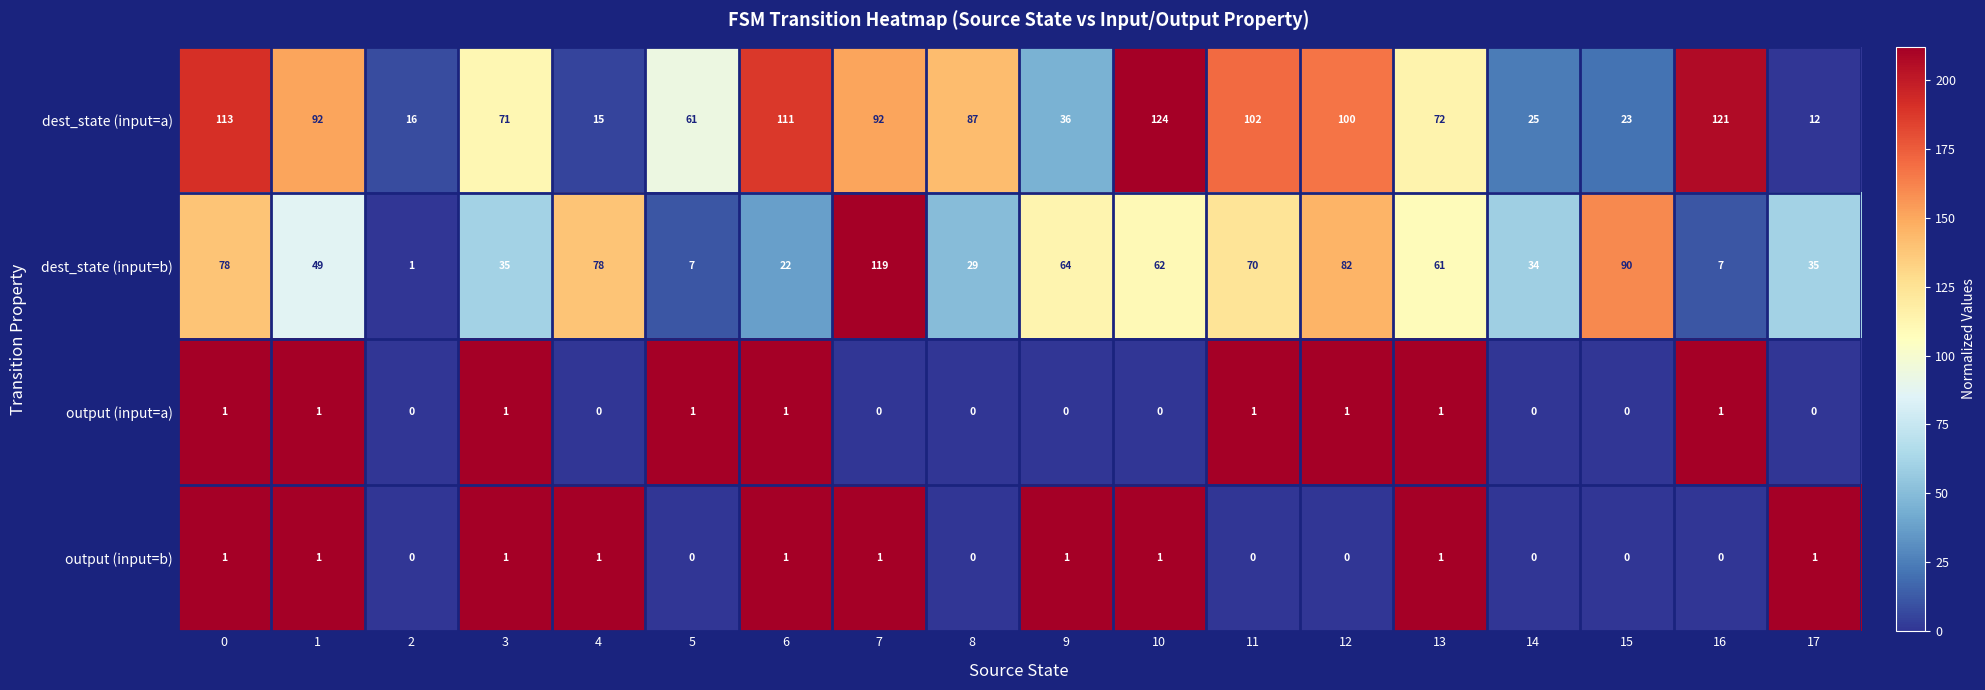

Rank the series at 12 from highest to lowest value.

dest_state (input=a), dest_state (input=b), output (input=a), output (input=b)